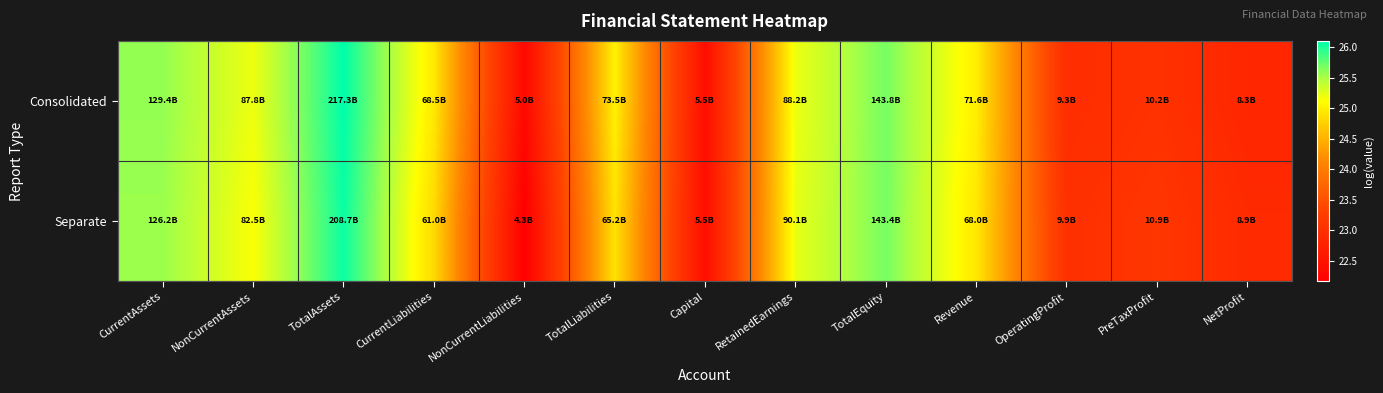

Which has a higher value, CurrentAssets or RetainedEarnings?

CurrentAssets